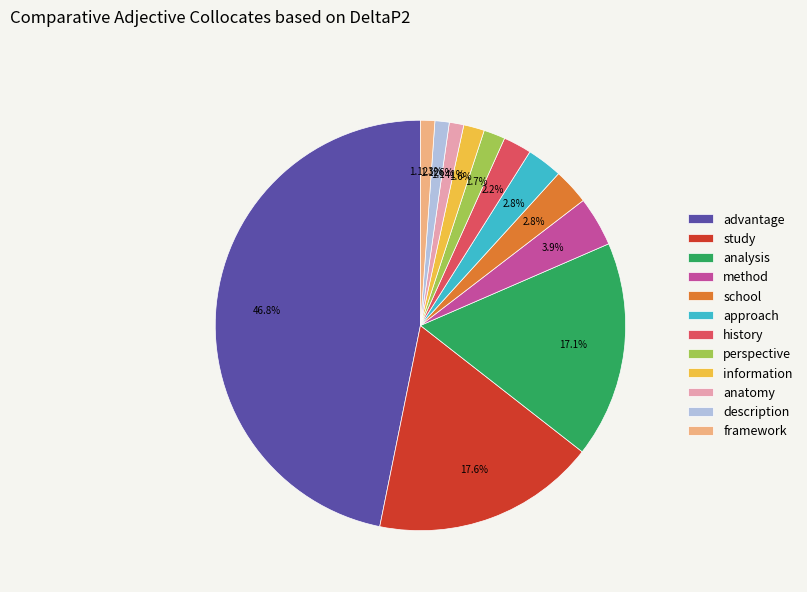

Does any single category account for the majority?

No